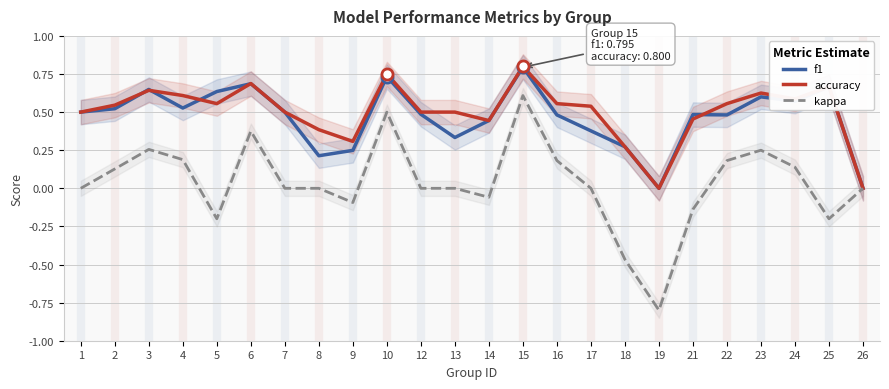

How many data points in f1 are above 0?

22